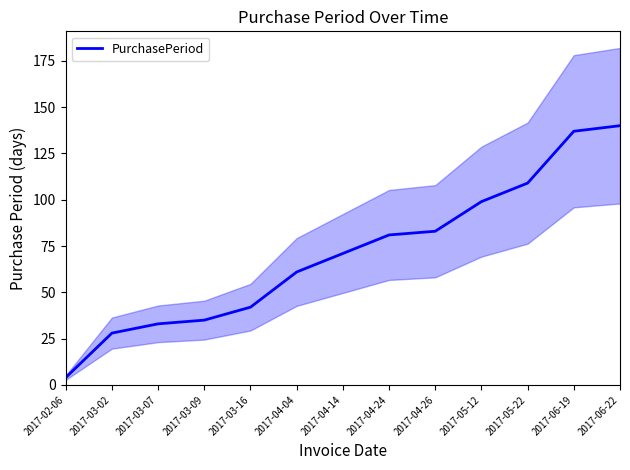

What is the ratio of the value at 2017-03-09 to the value at 2017-05-12?

0.4